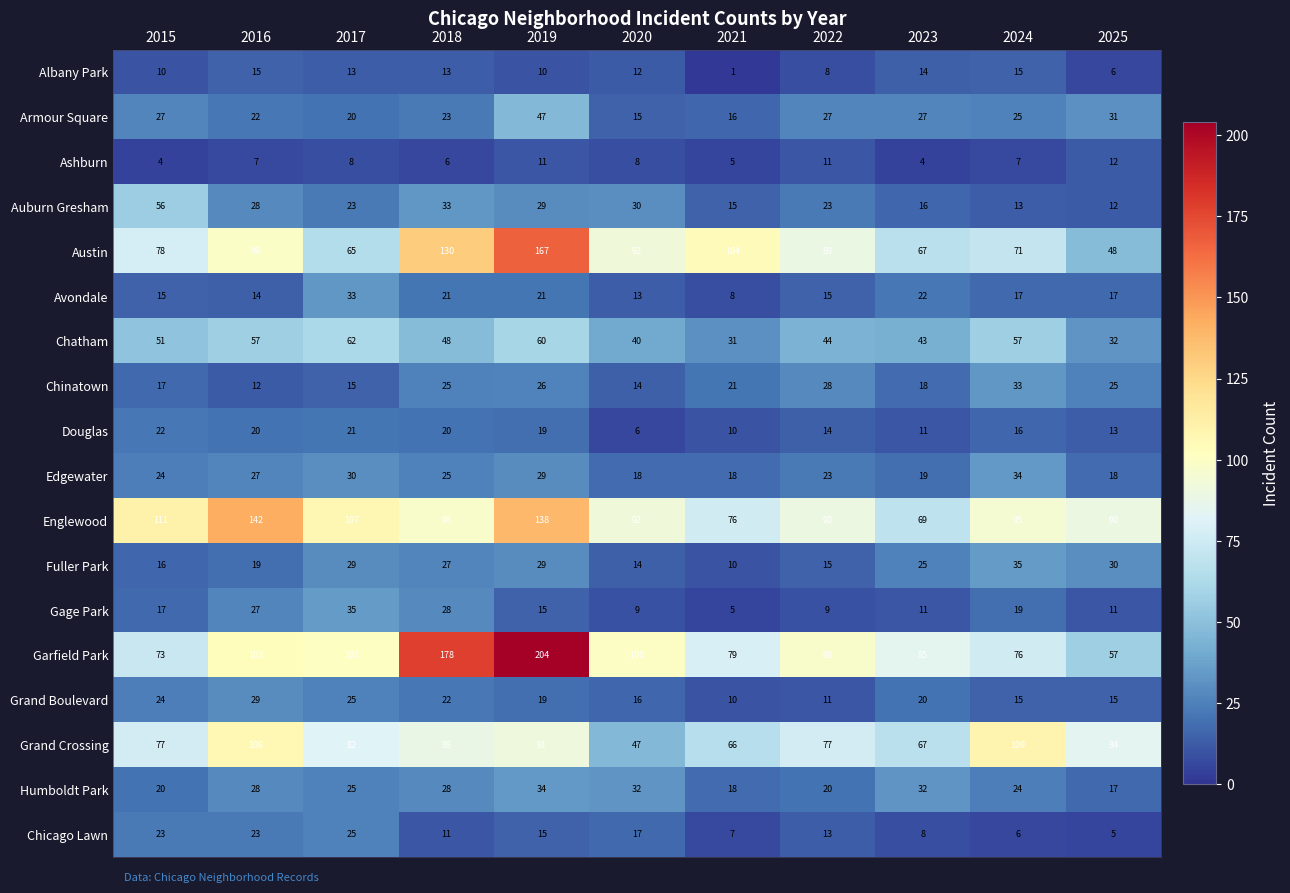

True or false: Avondale has a value of 9 at 2022.

False